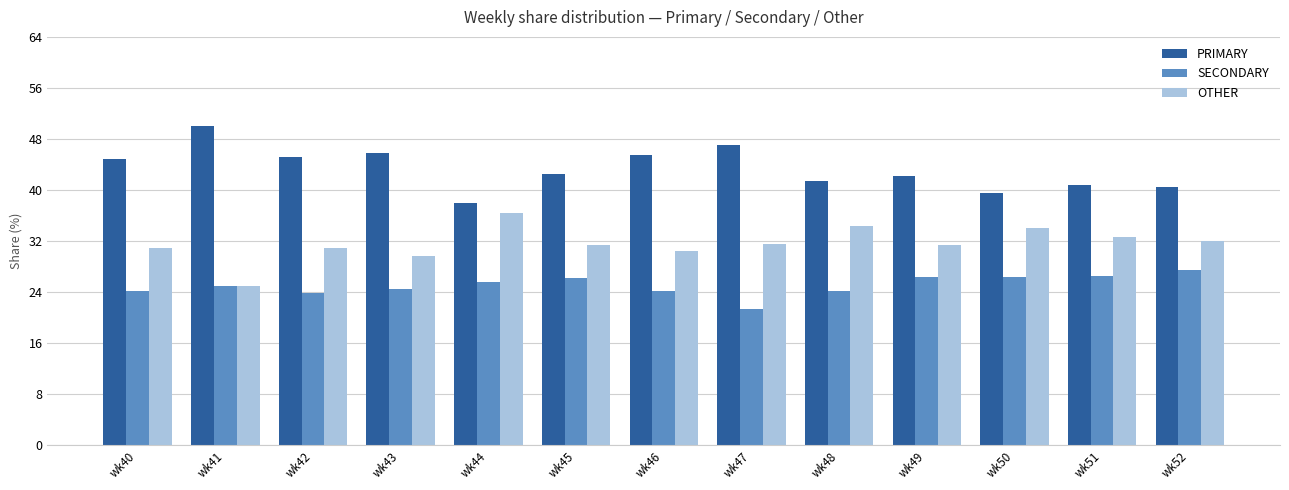

What is the average value of the PRIMARY series?

43.3